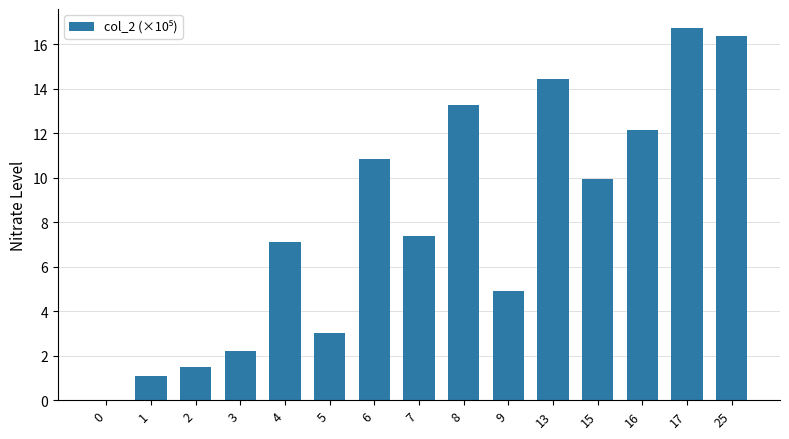

What is the sum of the values at 17 and 9?

21.6